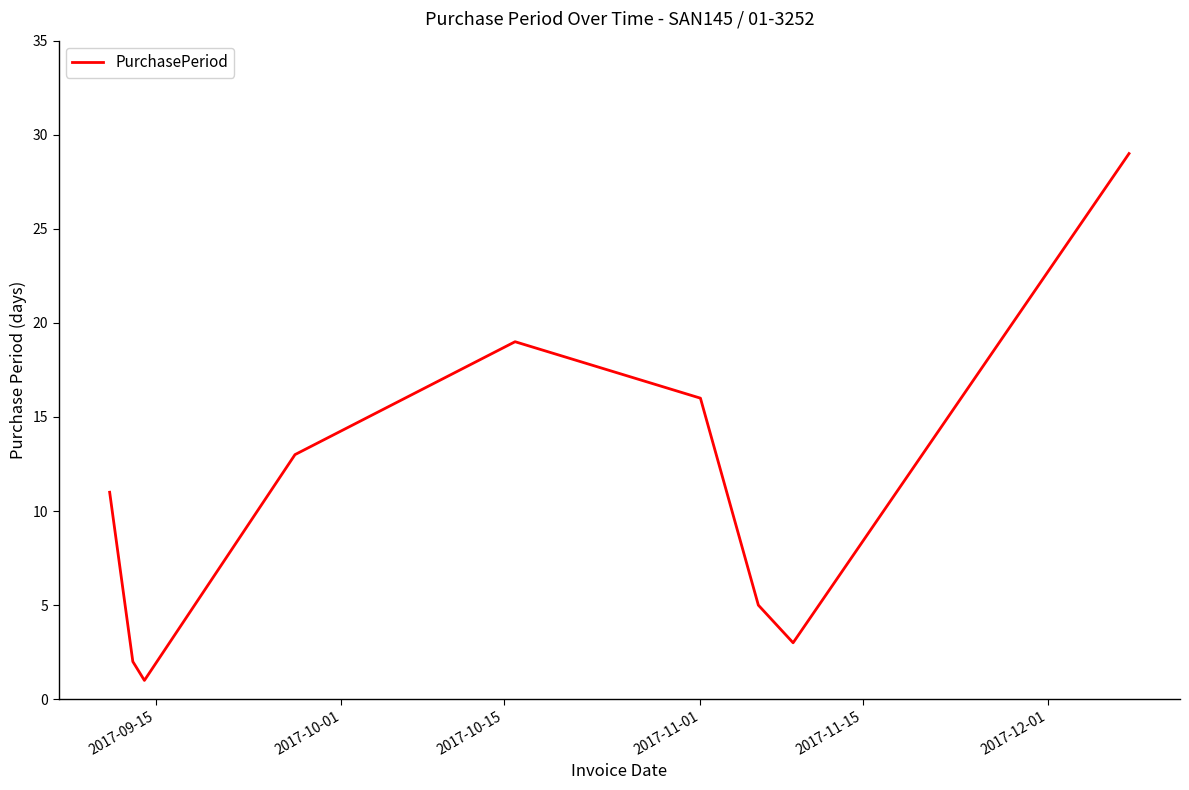

What is the greatest value displayed?

29